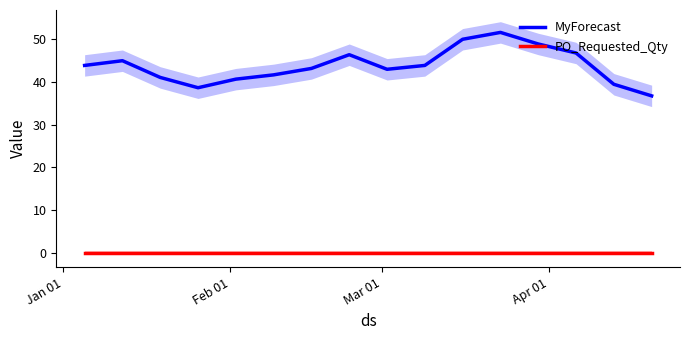

What is the value of the MyForecast point at the 1st from the left?

43.8